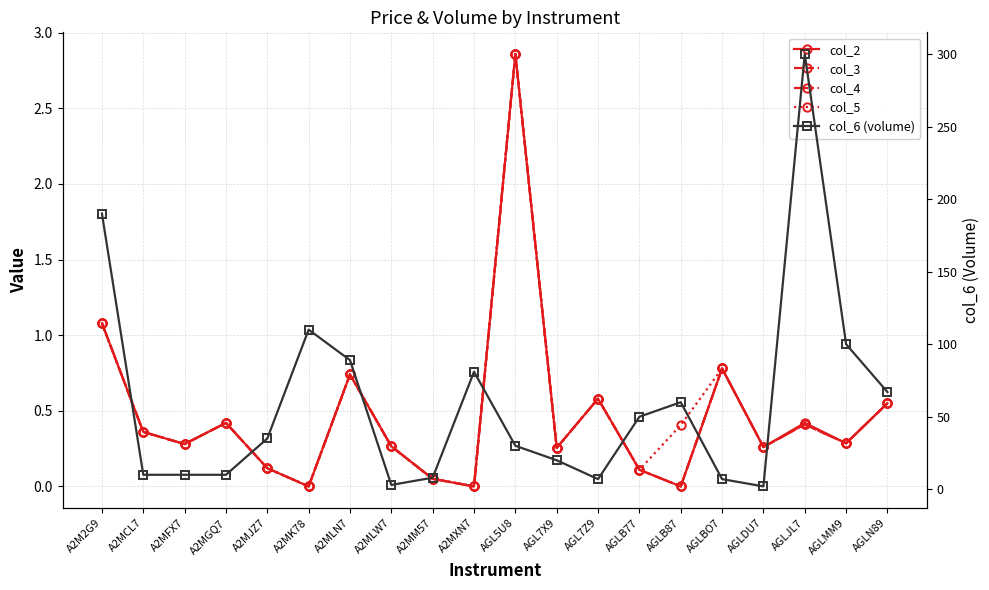

What is the difference between the col_2 values at AGLN89 and A2M2G9?

0.5